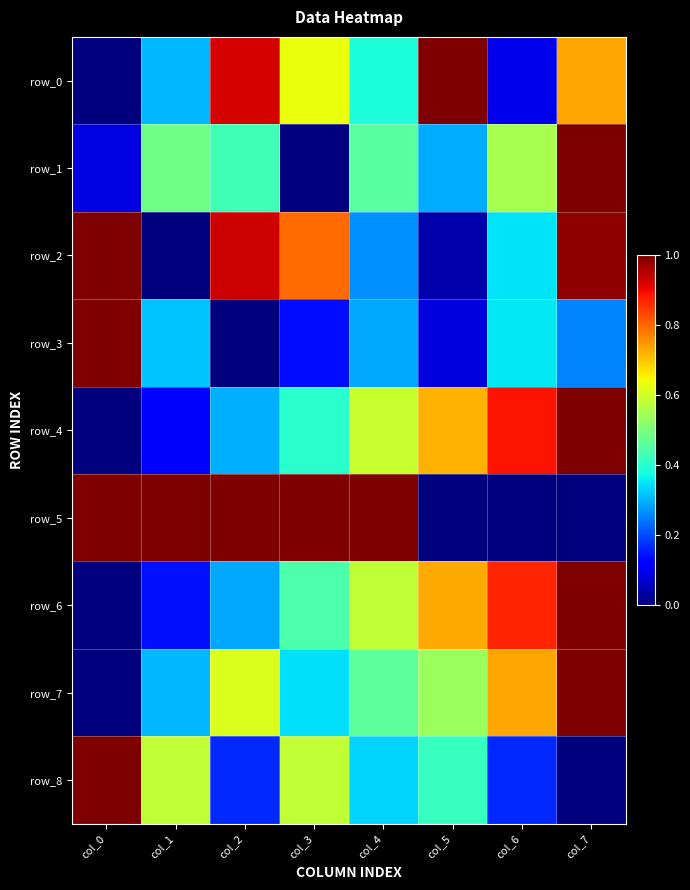

Rank the series at col_3 from lowest to highest value.

row_1, row_3, row_7, row_4, row_6, row_8, row_0, row_2, row_5